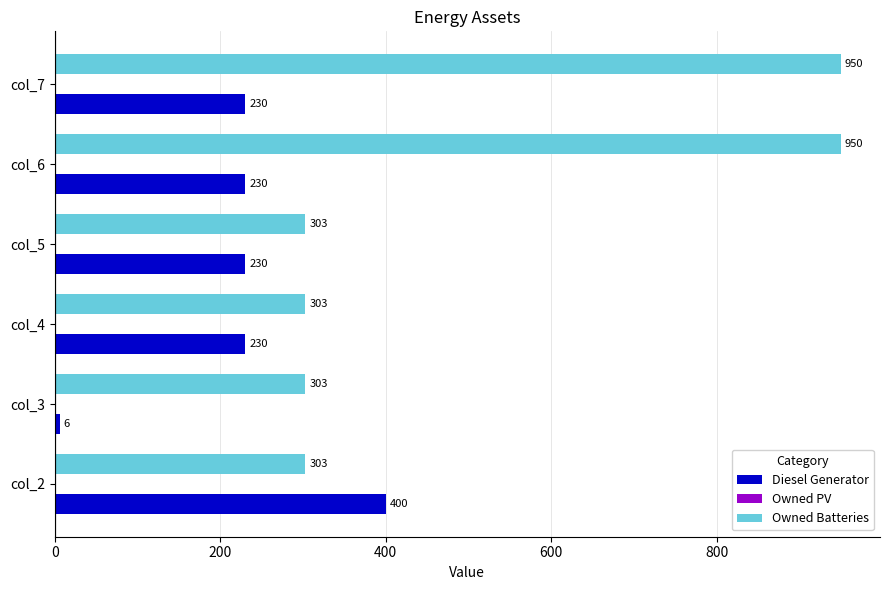

Count the Owned Batteries values in the range 303 to 950.

6